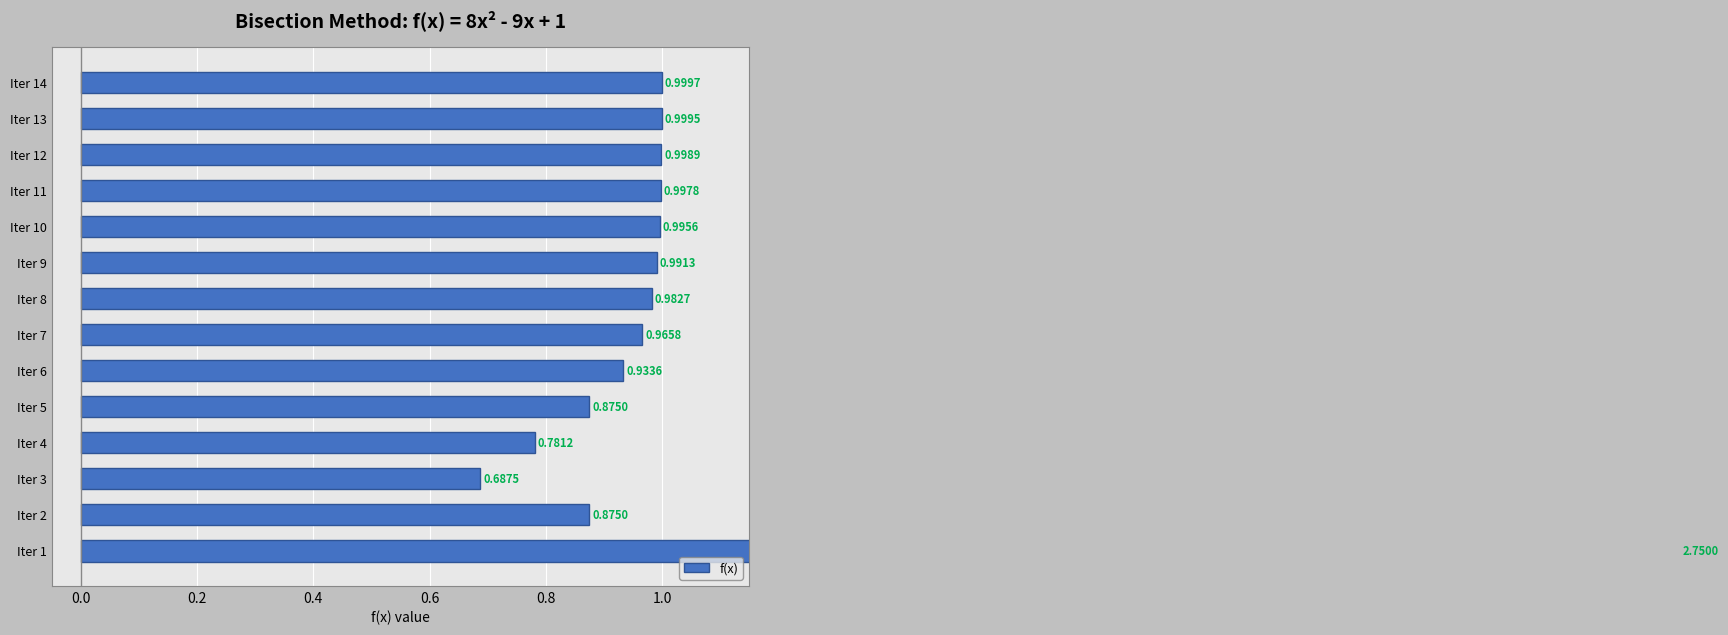

How many bars are there in total?

14